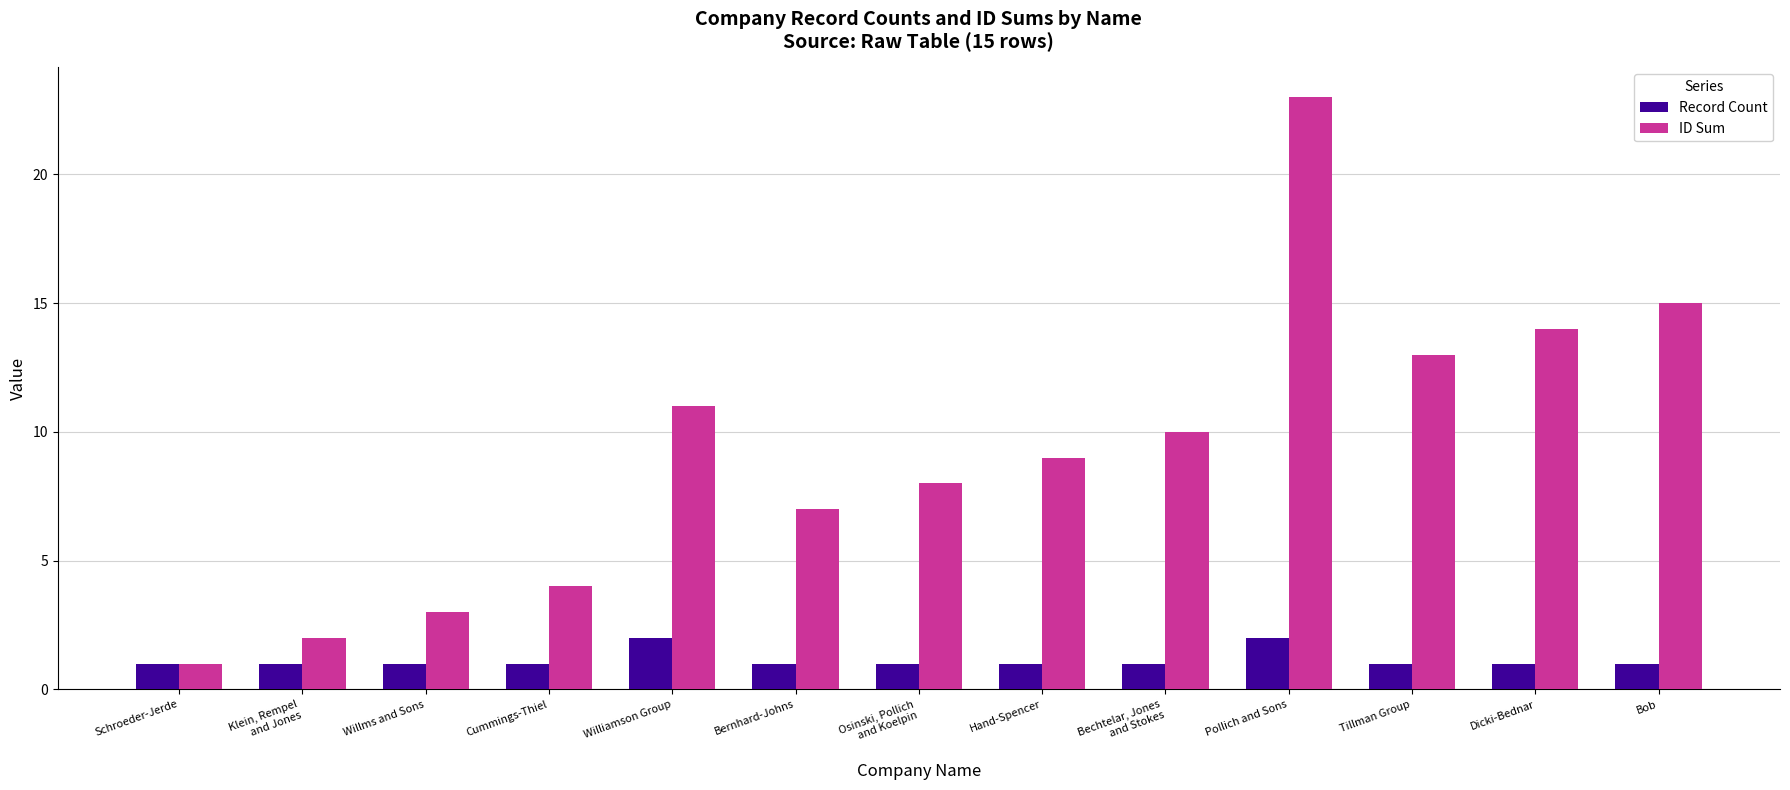

Which series has the largest total across all categories?

ID Sum